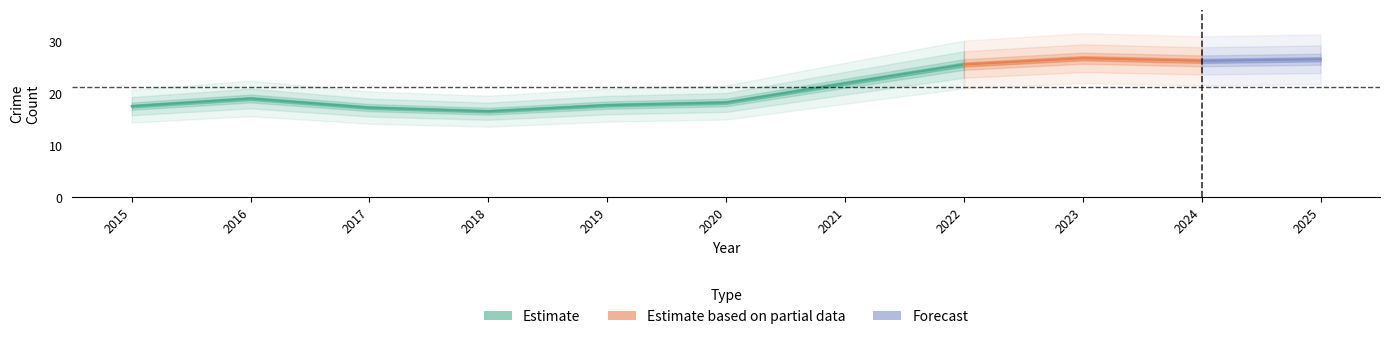

At how many categories does at least one series exceed 5?

11